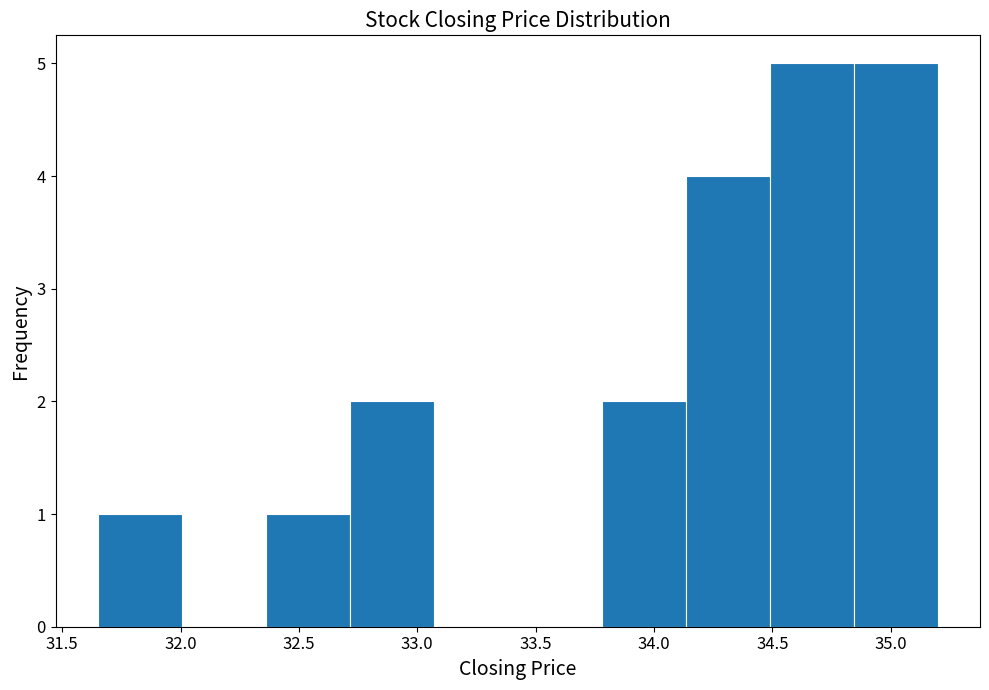

Reading left to right, transcribe this chart: for each bar, give the range it covers on the x-axis and its height. Neither the bar edges nor the heights are printed on the chart, so give them approximately, as read against the axes.

31.650 to 32.005: 1
32.005 to 32.360: 0
32.360 to 32.715: 1
32.715 to 33.070: 2
33.070 to 33.425: 0
33.425 to 33.780: 0
33.780 to 34.135: 2
34.135 to 34.490: 4
34.490 to 34.845: 5
34.845 to 35.200: 5